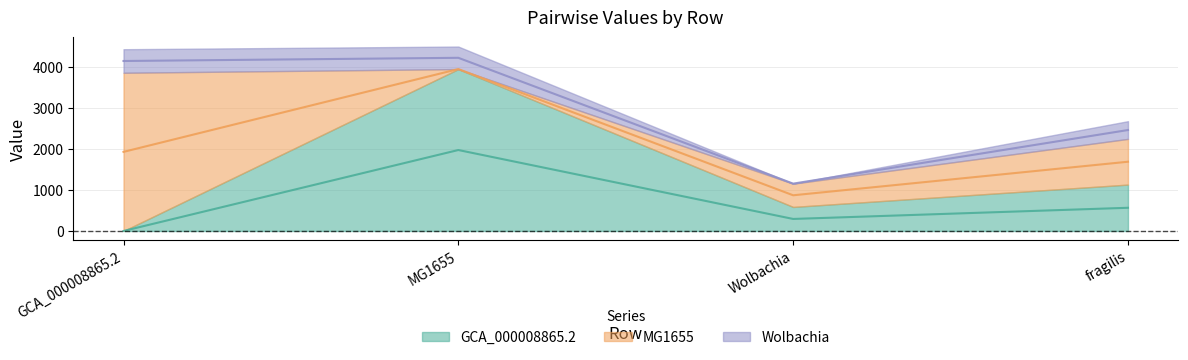

What are all the series names shown in the legend?

GCA_000008865.2, MG1655, Wolbachia